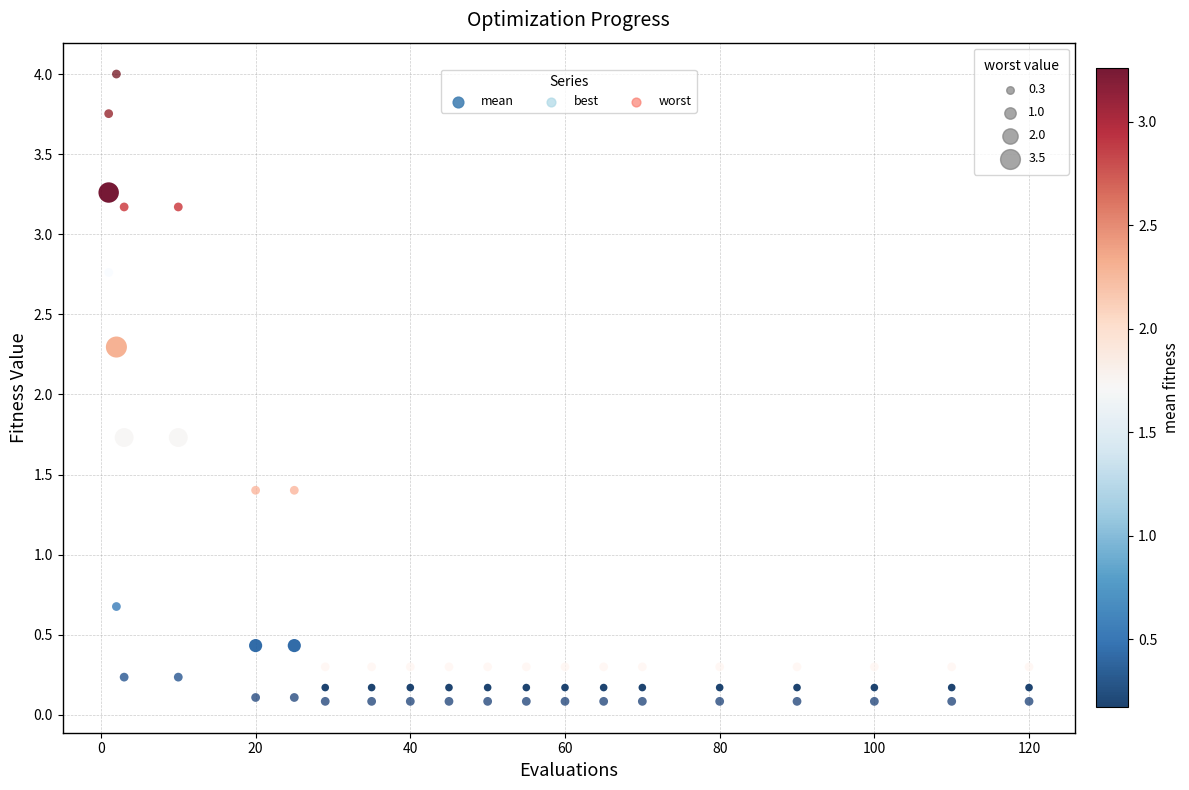

Which series reaches the minimum Y coordinate?

best